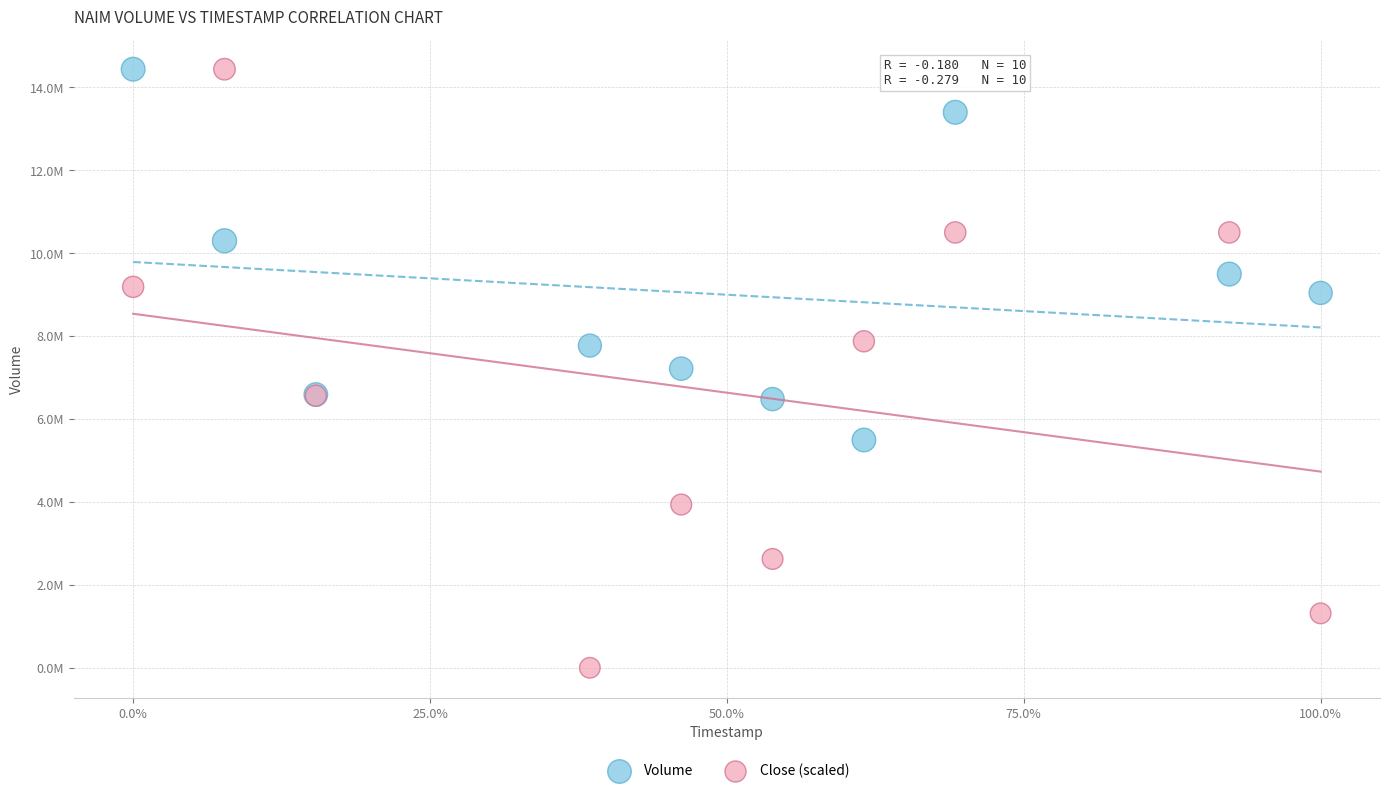

What are all the series names shown in the legend?

Volume, Close (scaled)